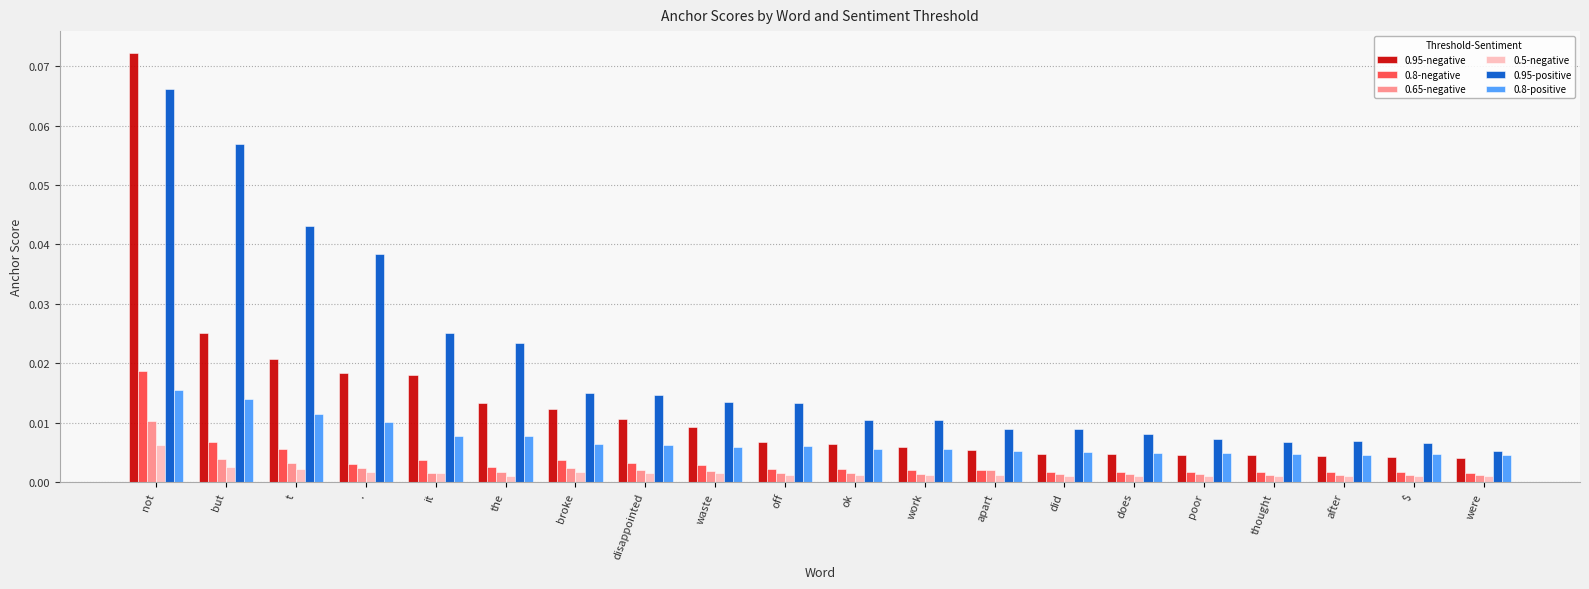

What is the label of the 14th bar from the left?

did